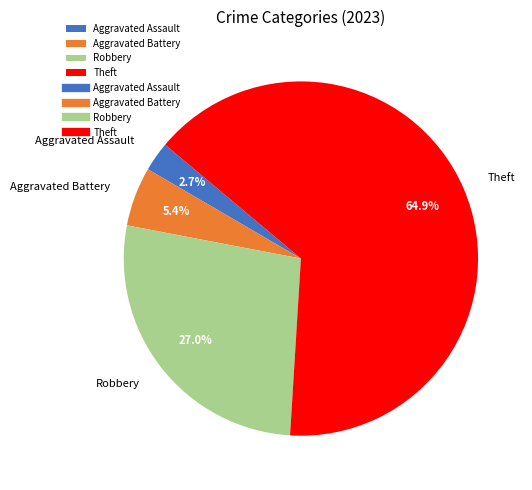

Is there a majority slice in this chart?

Yes